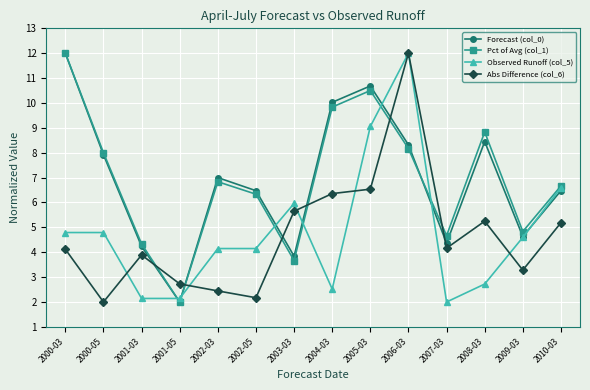

At how many categories does at least one series exceed 3?

13